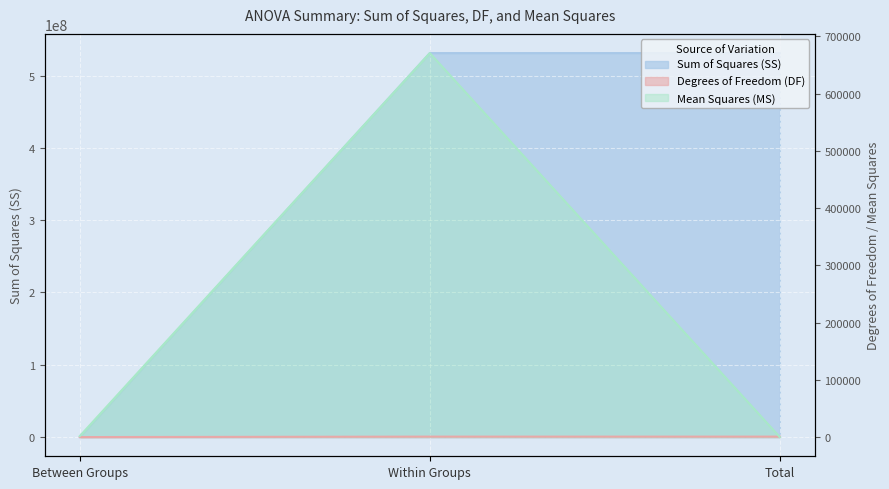

Which series has the largest range (max minus min)?

Sum of Squares (SS)